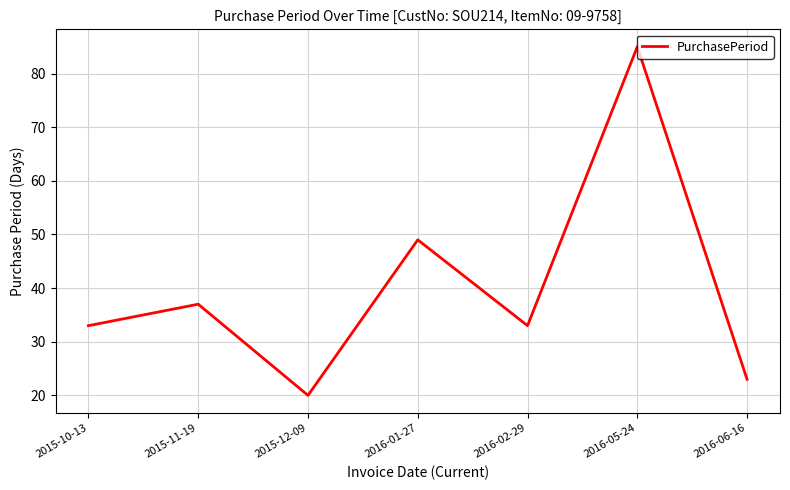

How many lines are shown in the chart?

1